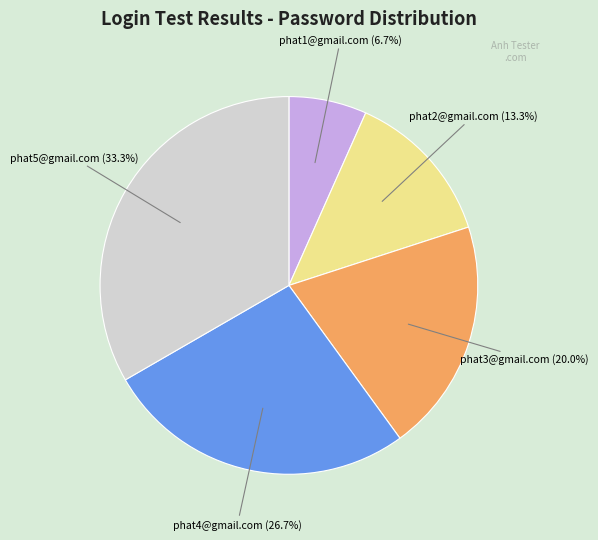

To the nearest percent, what is the difference between the largest and smallest slice percentages?

27%